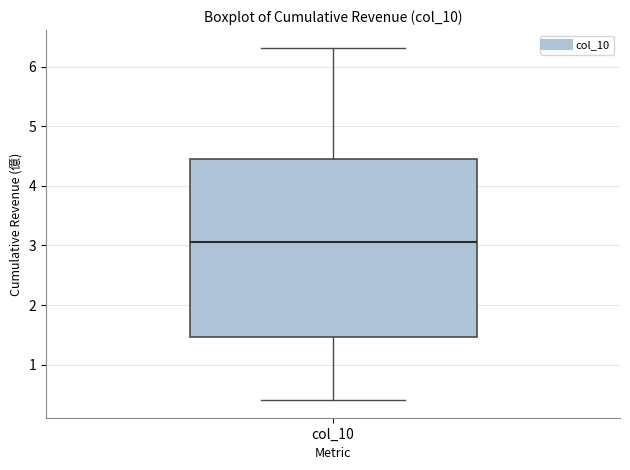

Read this box plot against the y-axis: the position of the median line, the range covered by the box, and the ends of both whiskers. The values are not printed on the chart, so give them approximately, as read against the axis.

median 3.1, box 1.5 to 4.5, whiskers 0.4 to 6.3